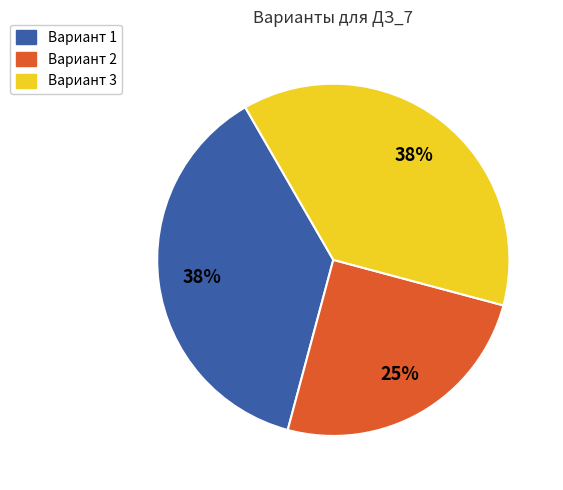

Does any single category account for the majority?

No